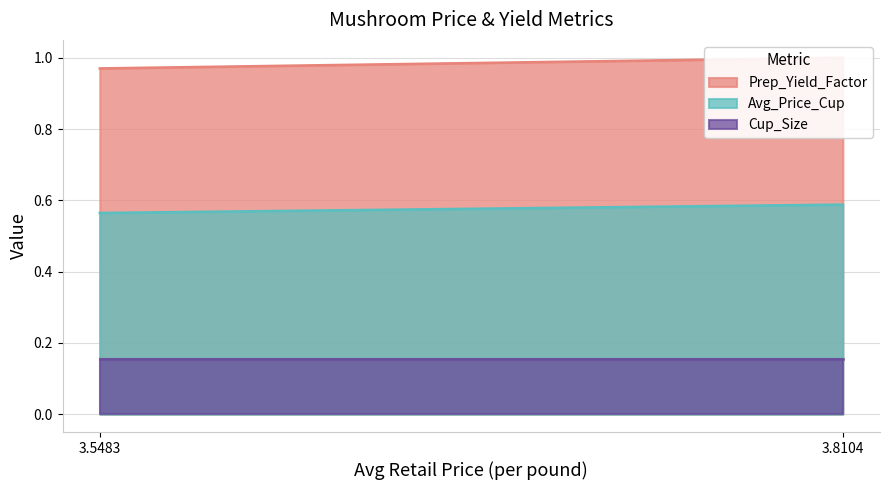

The Cup_Size series shows 0.3 at 3.5482533263. True or false?

False